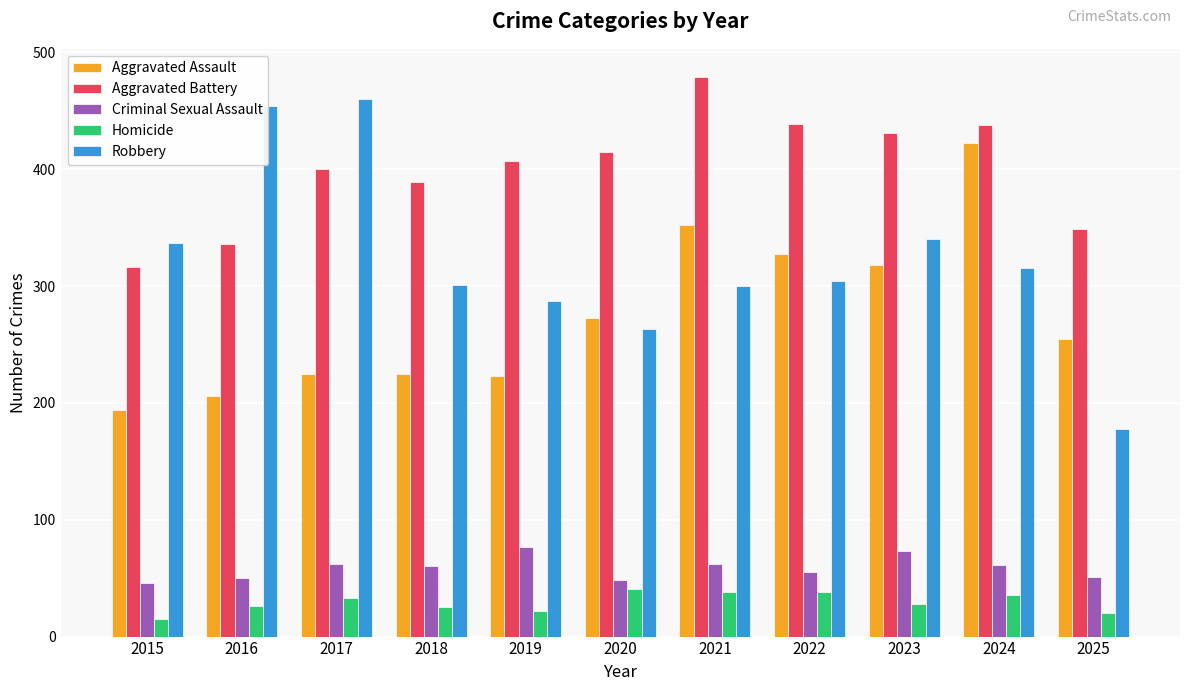

Between 2020 and 2023, which series saw the biggest shift?

Robbery